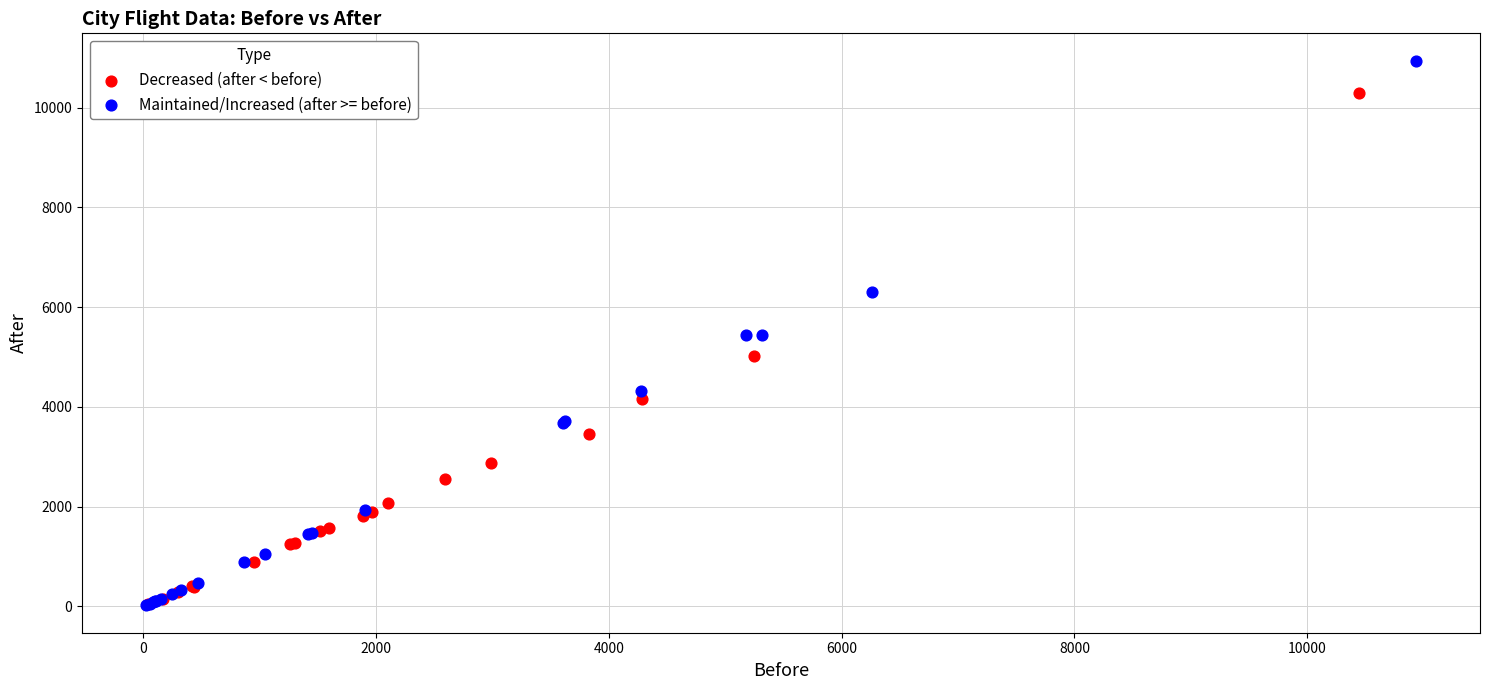

Which series has the largest Y range (max minus min)?

Maintained/Increased (after >= before)